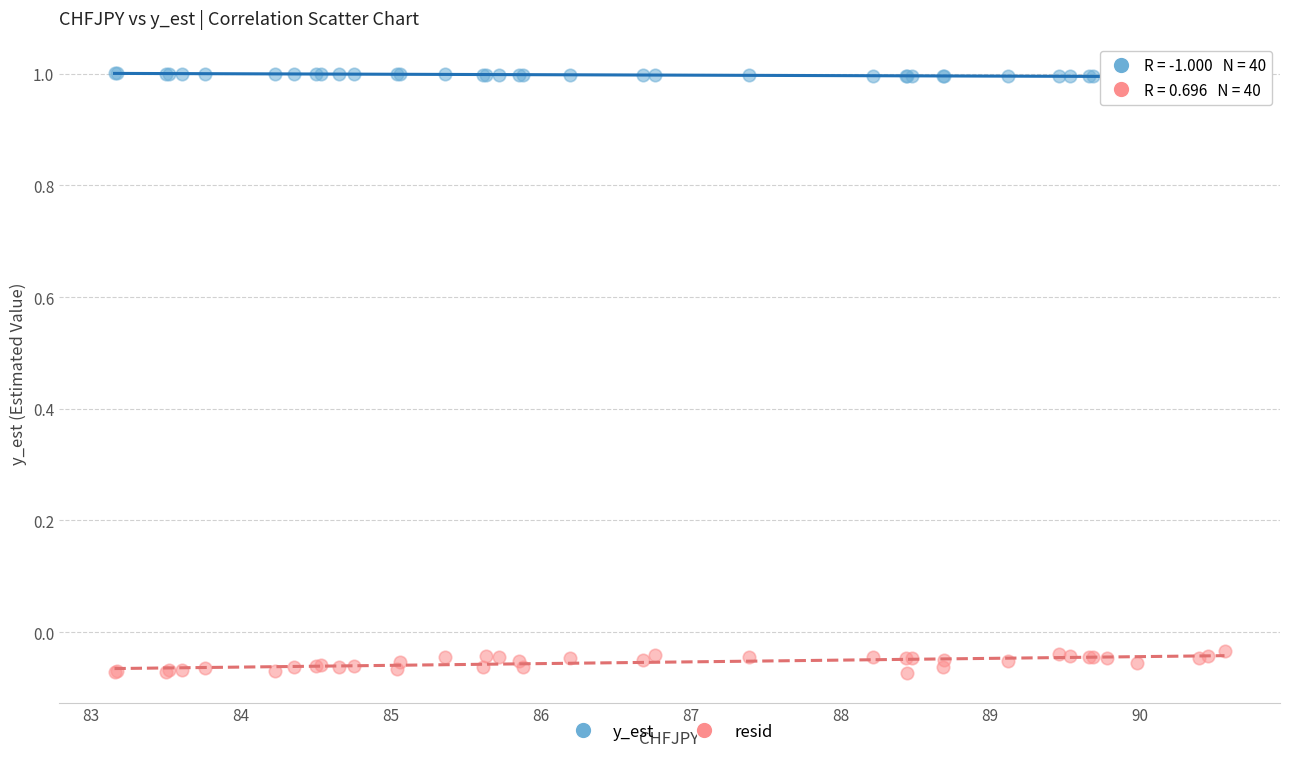

Which series reaches the minimum Y coordinate?

resid